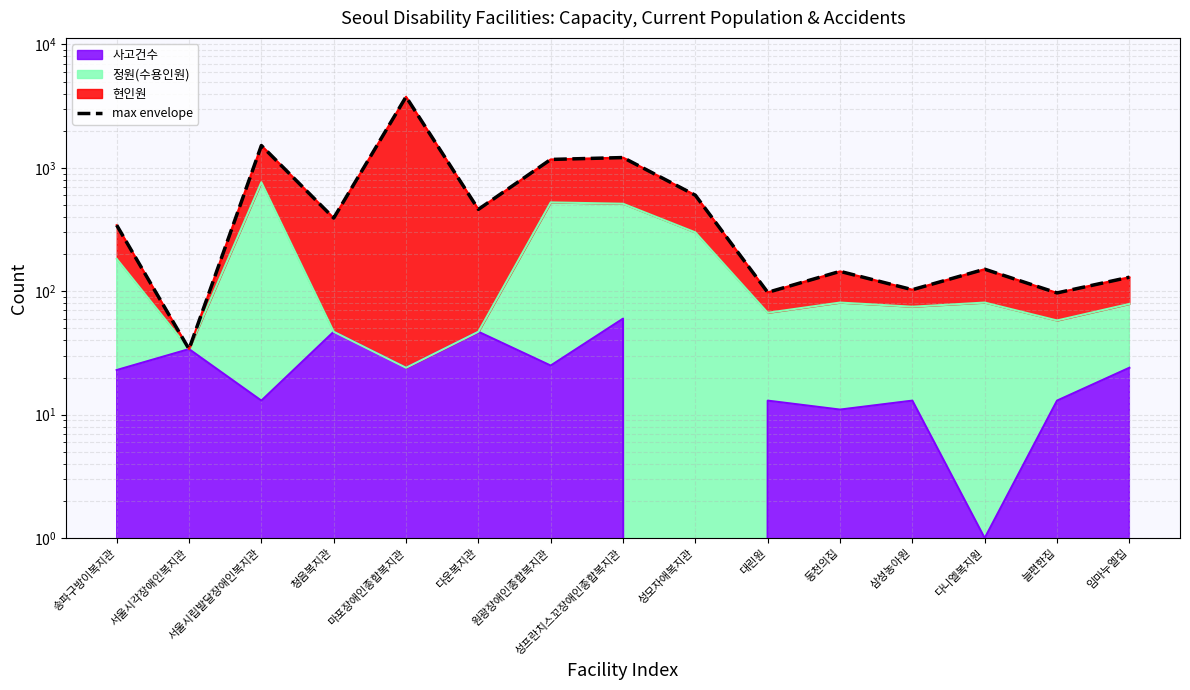

The chart shows a value of 392 at 청음복지관. True or false?

True